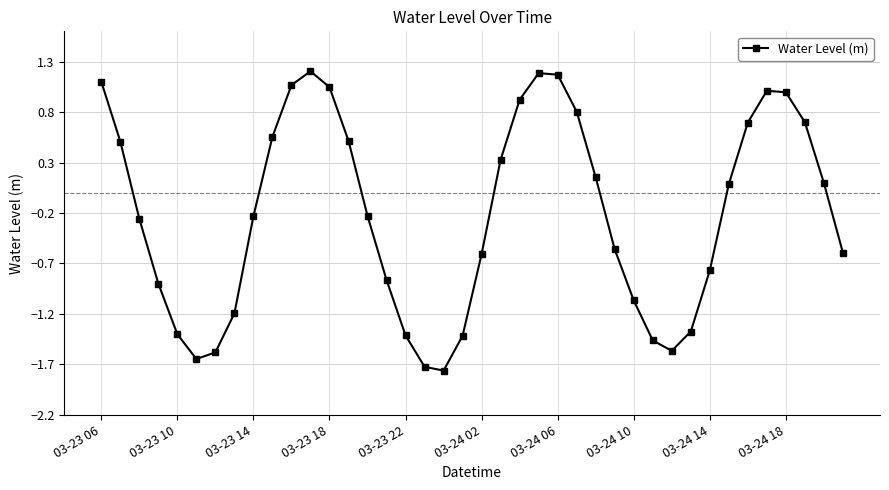

What is the sum of all values?

-8.5